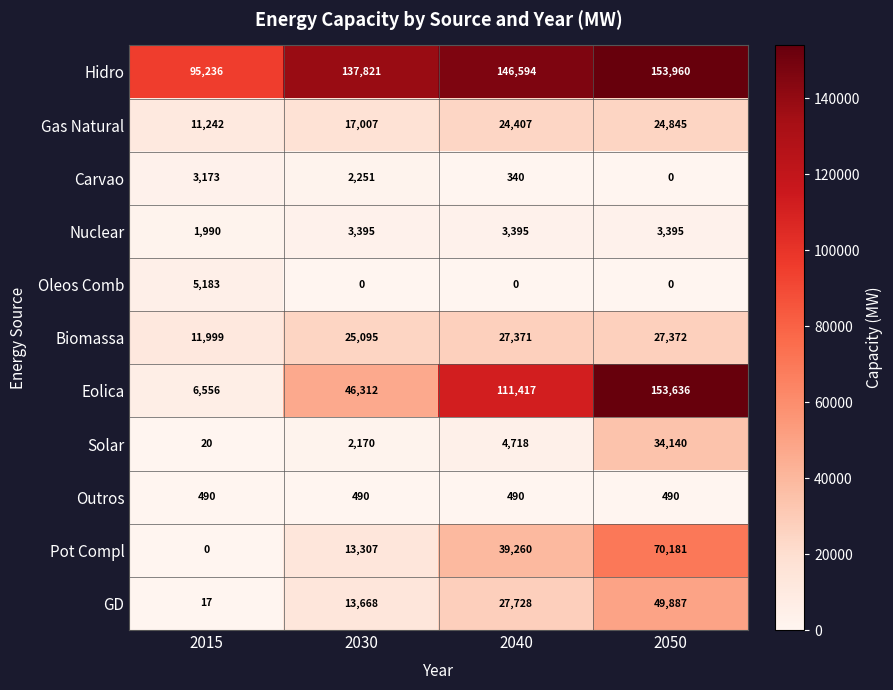

How many series are shown in this chart?

11